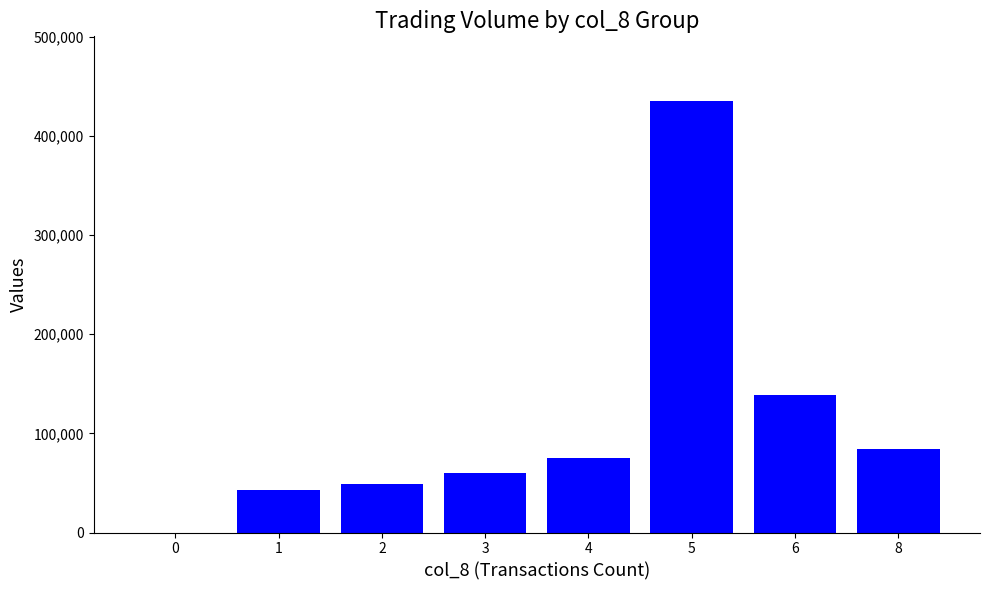

Between 6 and 8, which is larger?

6